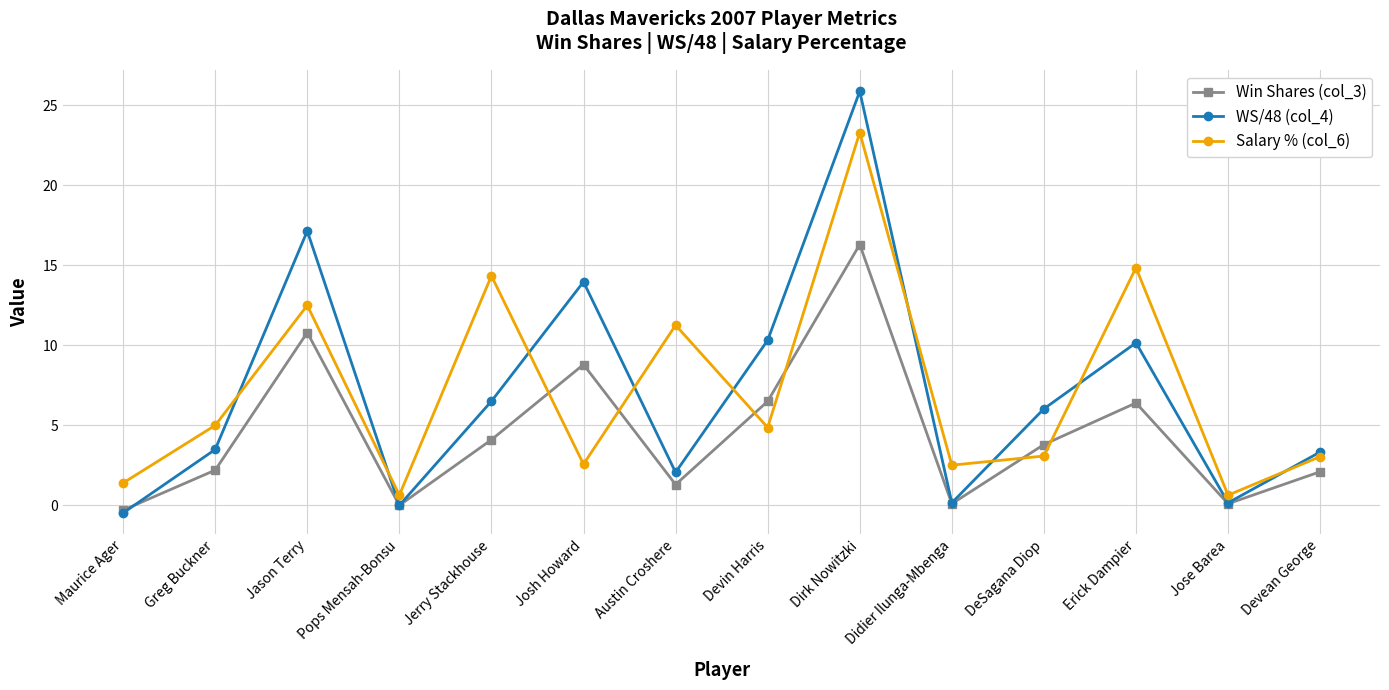

What is the greatest value displayed?

25.9